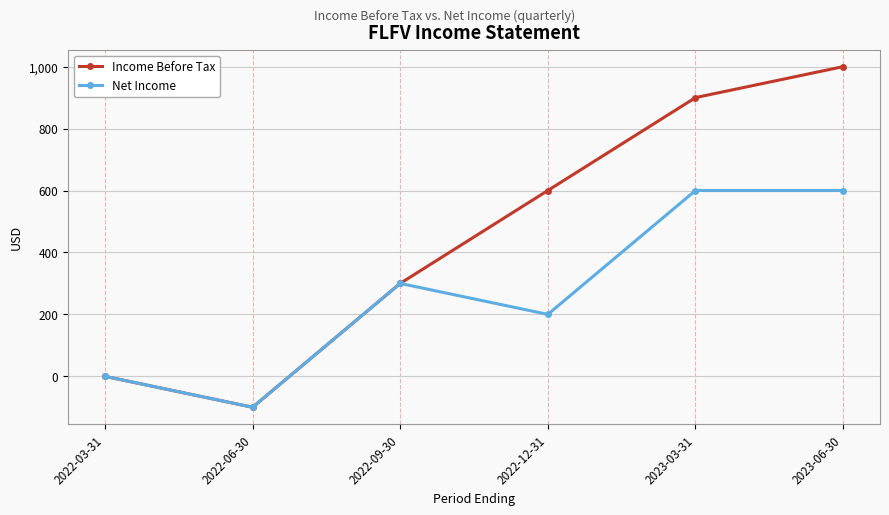

True or false: Net Income has a value of 0 at 2022-03-31.

True